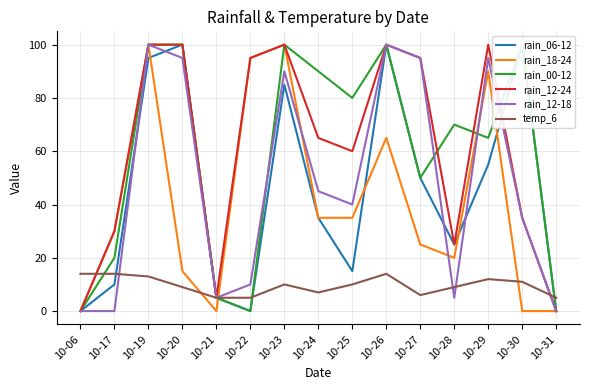

The value of rain_18-24 at 10-27 is 25. True or false?

True